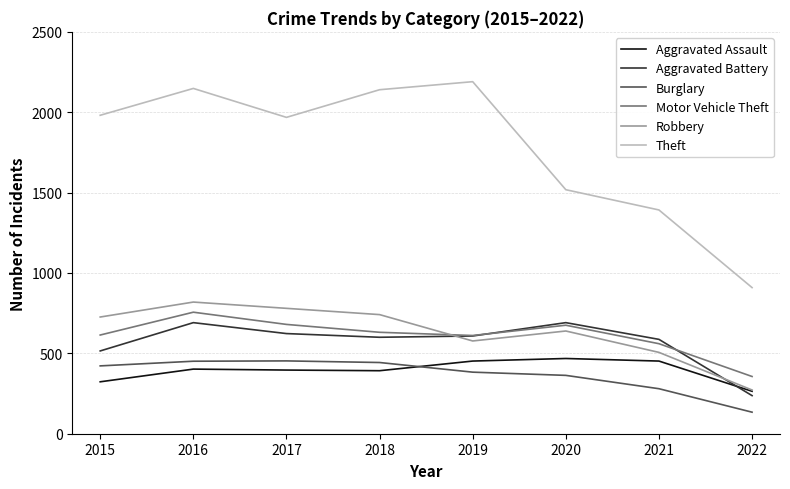

Where is Burglary nearest to the value 293?

2021